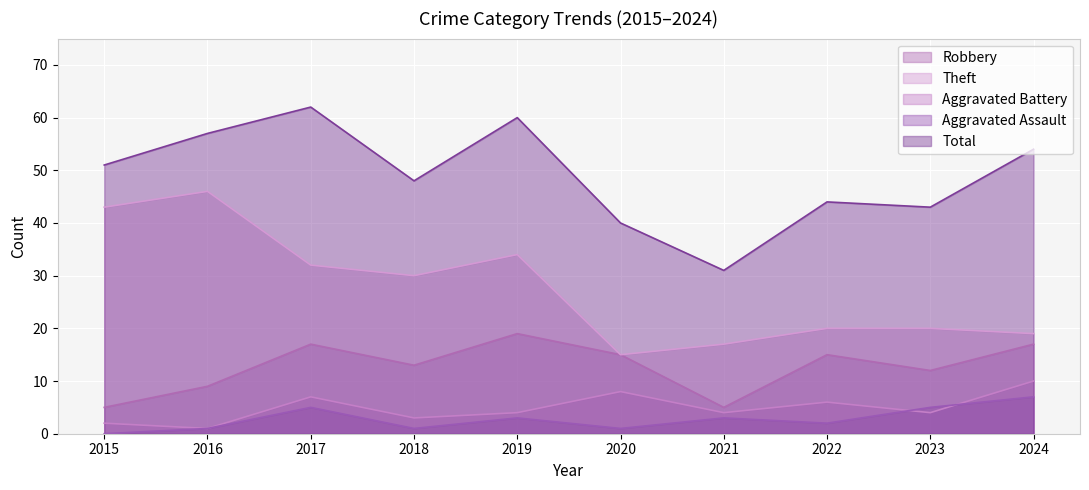

In Theft, how many points are lower than both neighbors (excluding endpoints)?

2